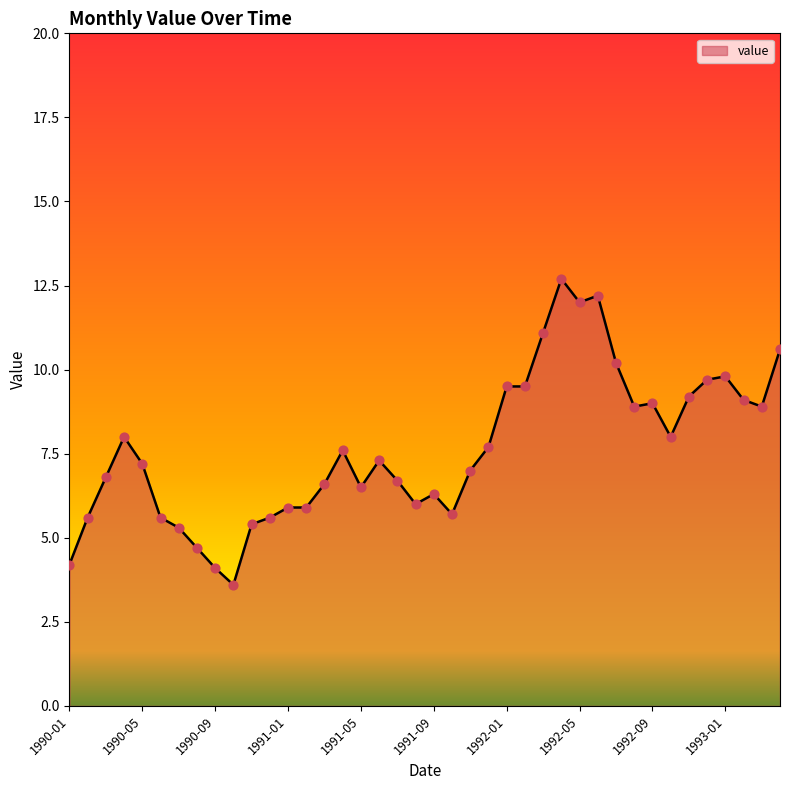

What is the maximum value shown in the chart?

12.7